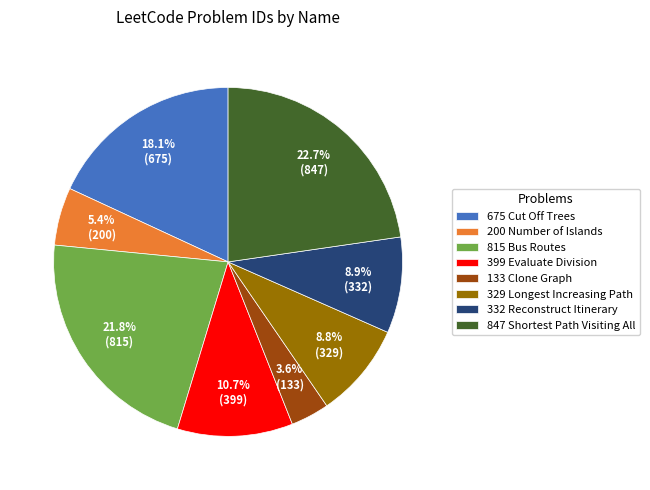

Which has a higher value, 399 Evaluate Division or 133 Clone Graph?

399 Evaluate Division